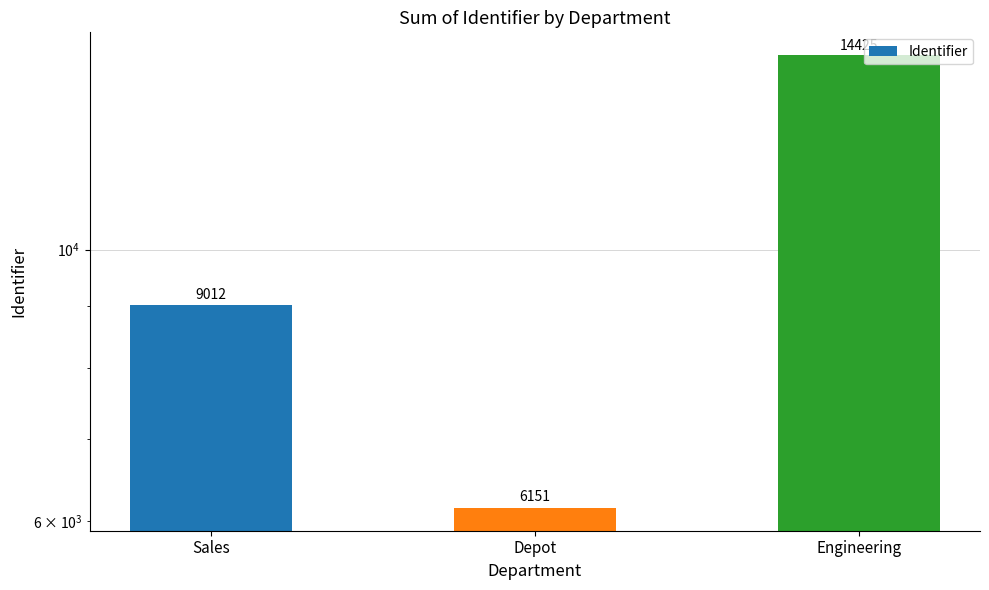

Rank the categories by value from lowest to highest.

Depot, Sales, Engineering